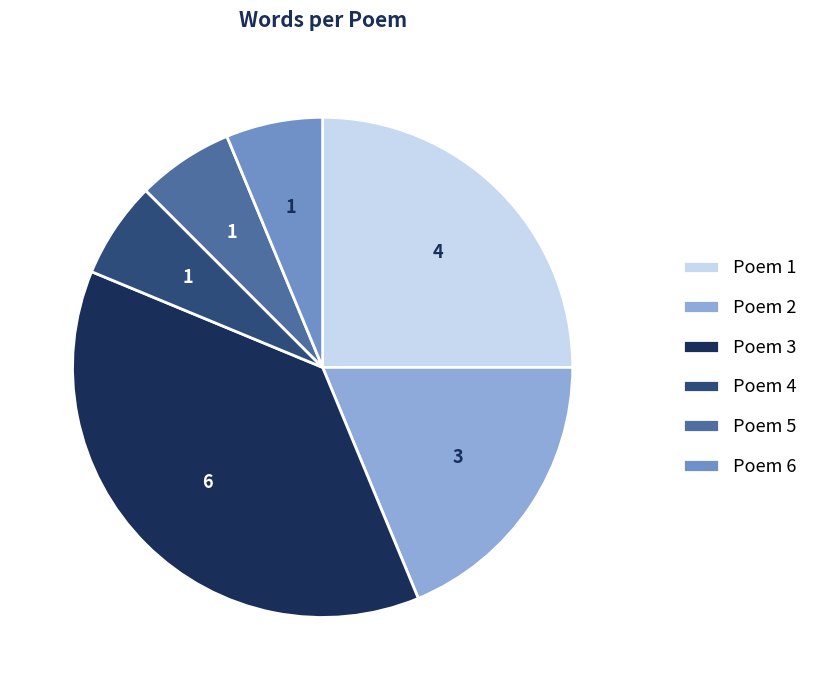

How many segments does this pie chart have?

6